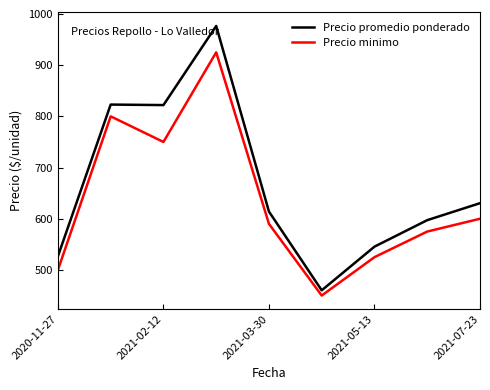

What is the smallest value displayed?

450.0